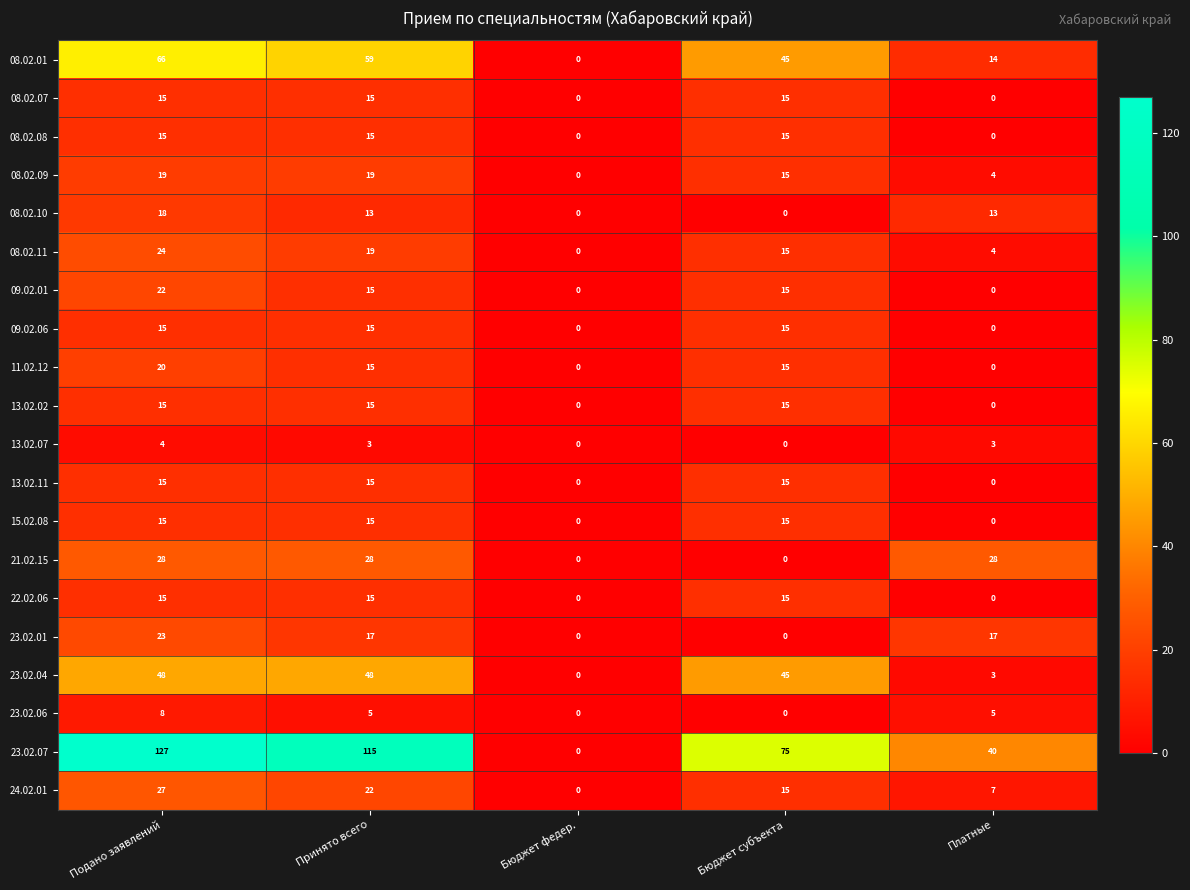

What is the total value across all series at Платные?

138